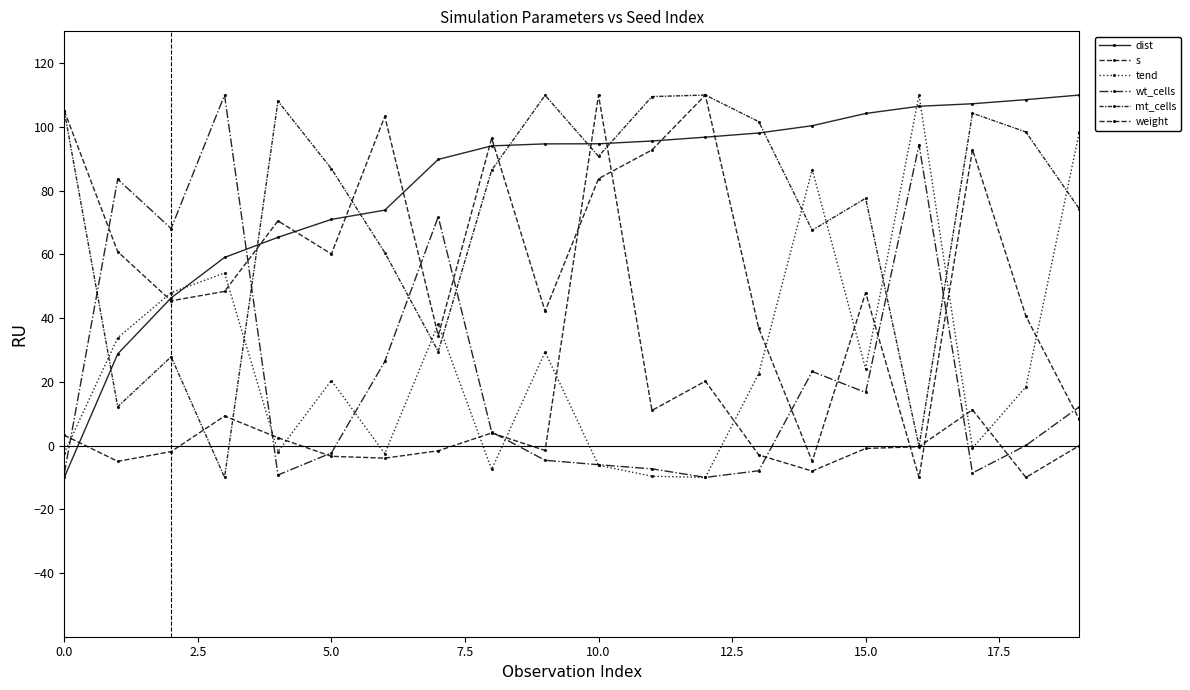

What is the label of the 16th point from the left?

15